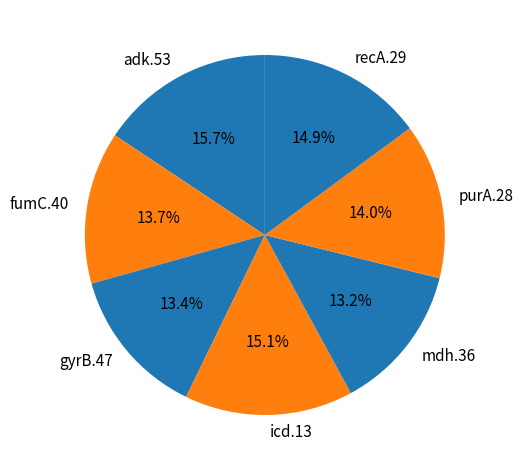

How many segments does this pie chart have?

7